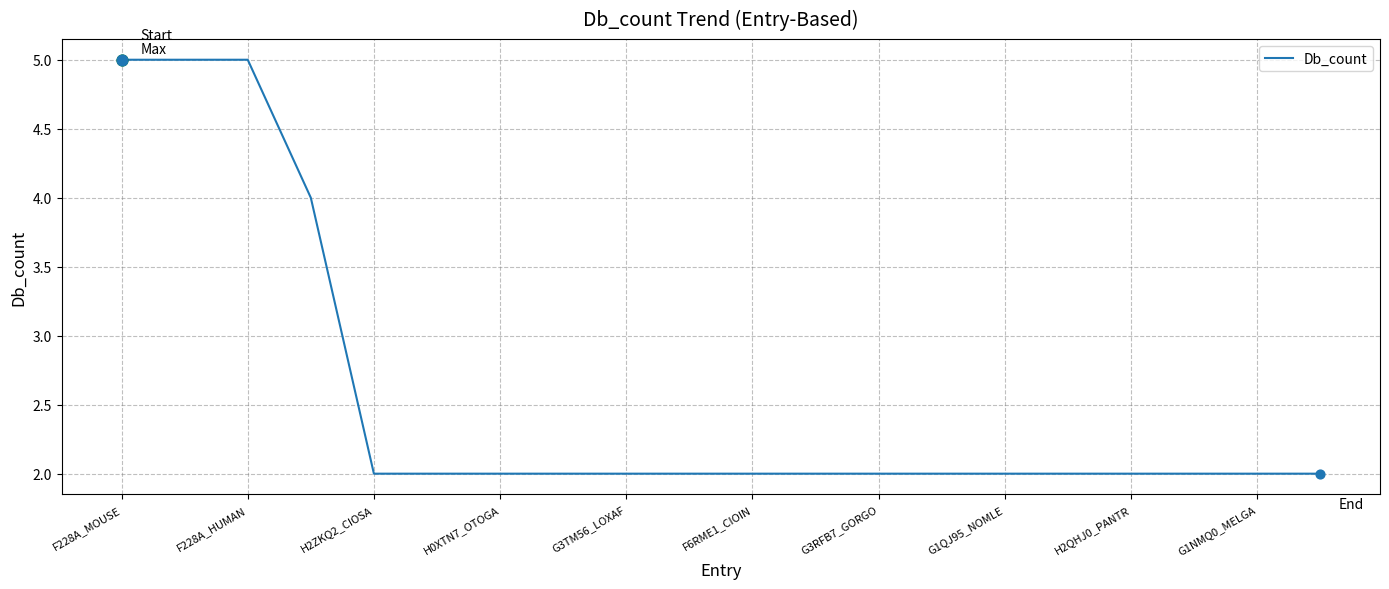

What is the greatest value displayed?

5